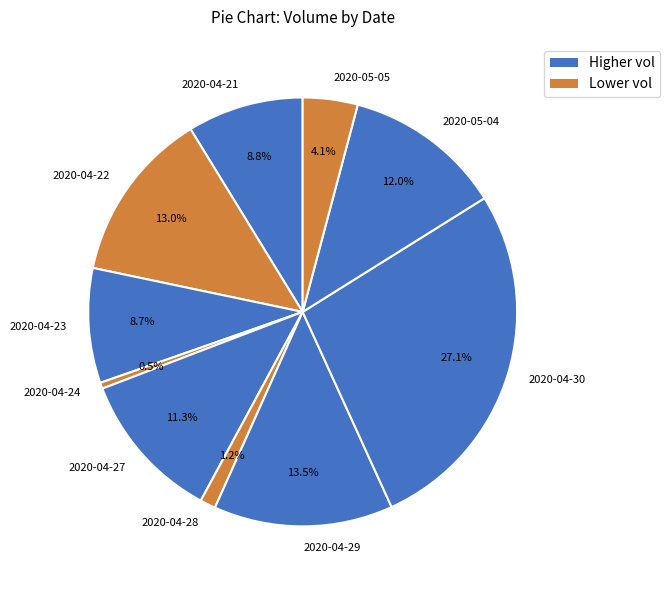

Which slice is the smallest?

2020-04-24